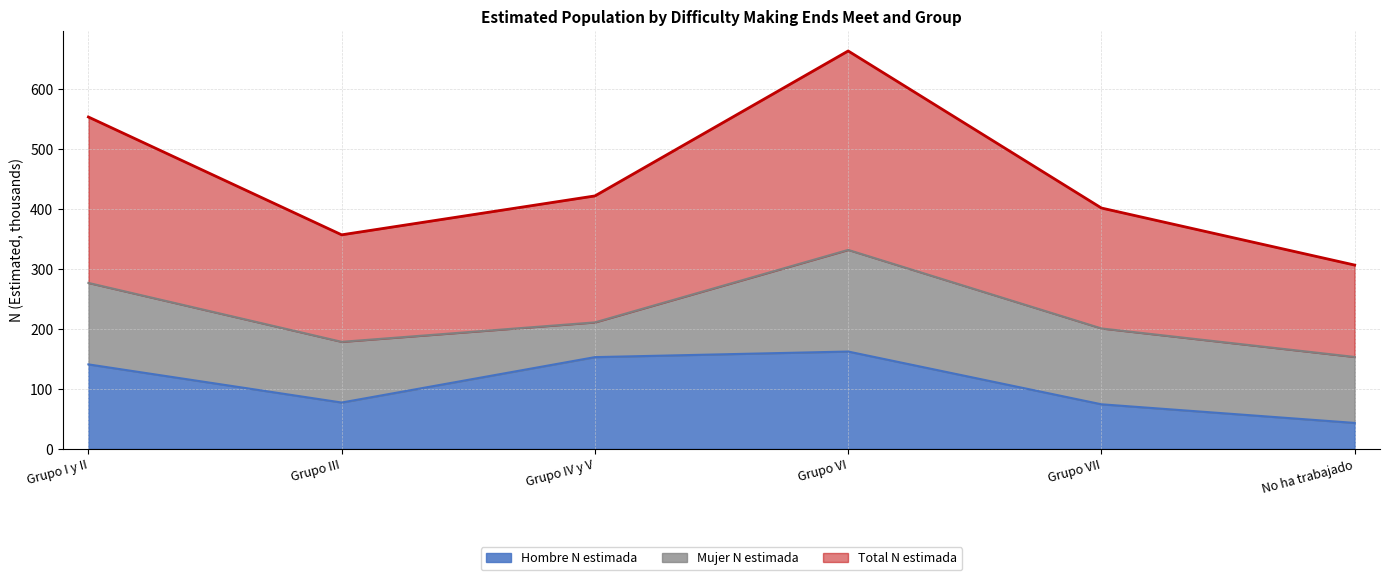

True or false: Total N estimada and Hombre N estimada cross at least once.

False